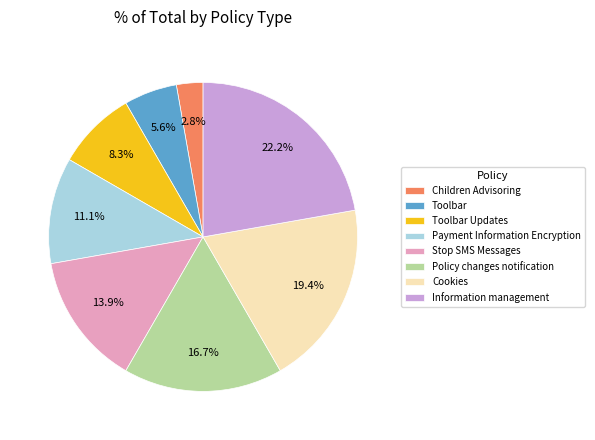

What percentage is the Toolbar slice, to the nearest percent?

6%